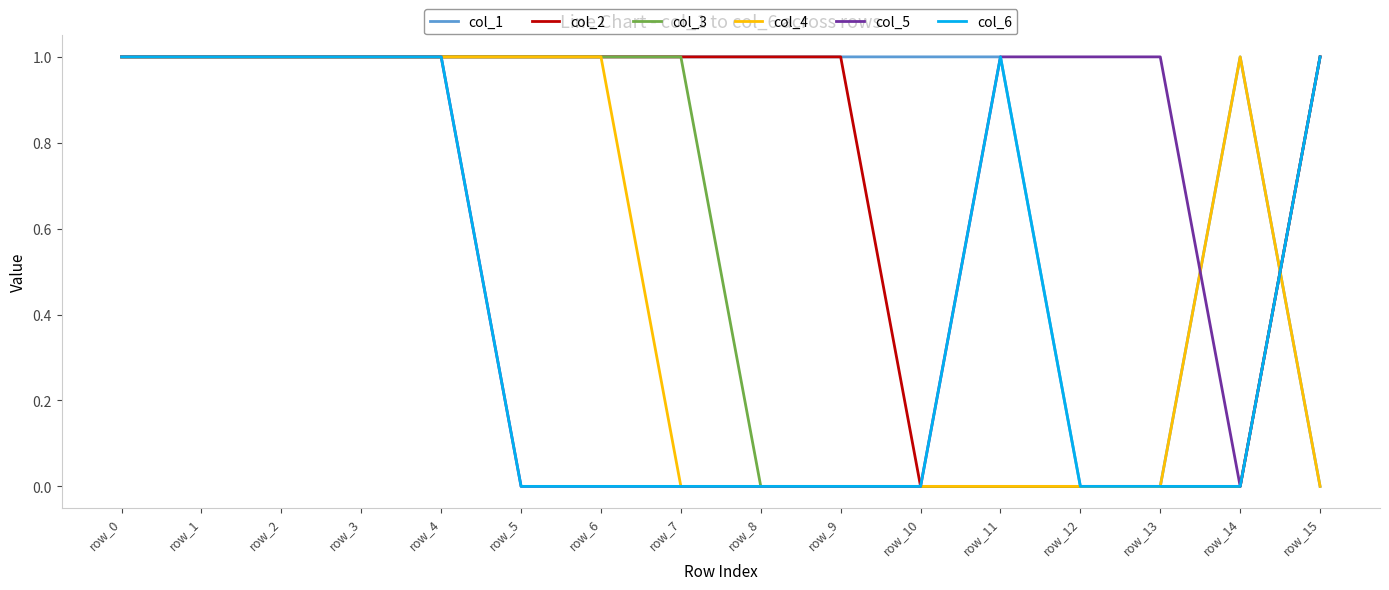

Which series has the largest total across all categories?

col_1